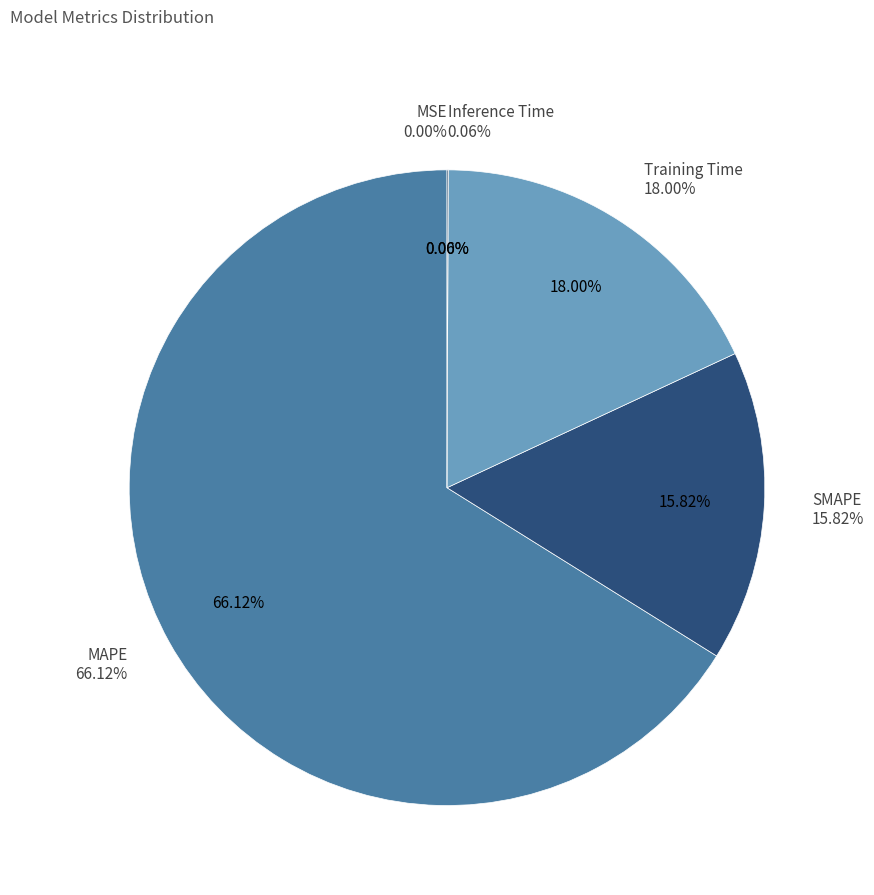

How many slices are in this pie chart?

5